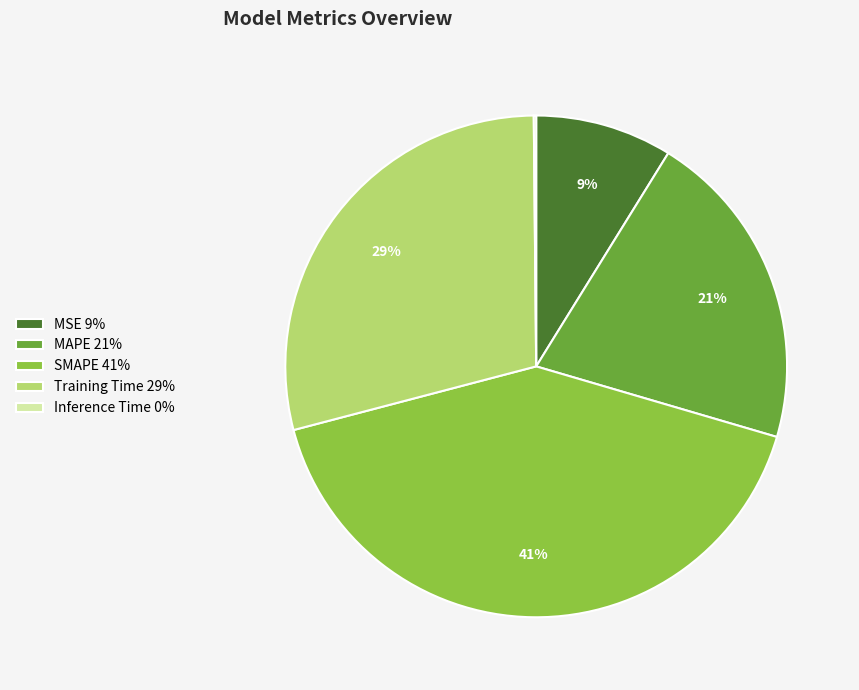

Is it true that SMAPE is 32% of the pie?

False